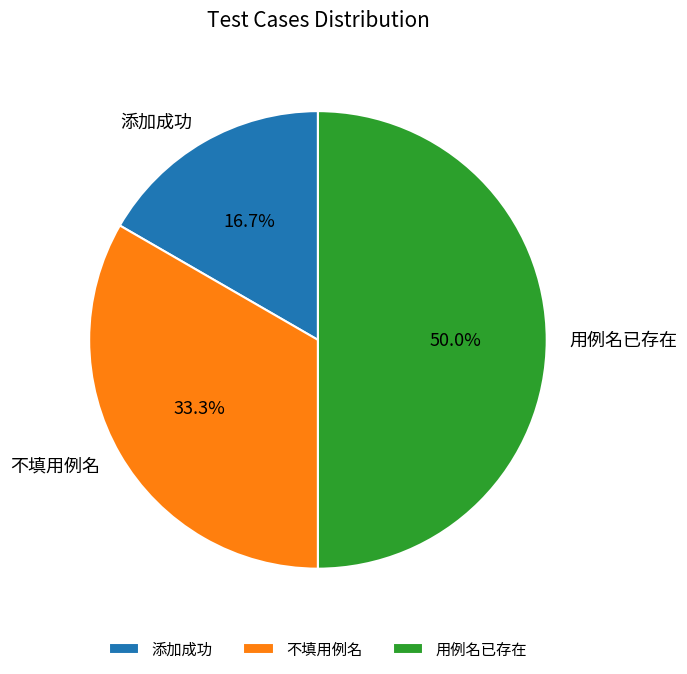

Rank the categories by value from lowest to highest.

添加成功, 不填用例名, 用例名已存在